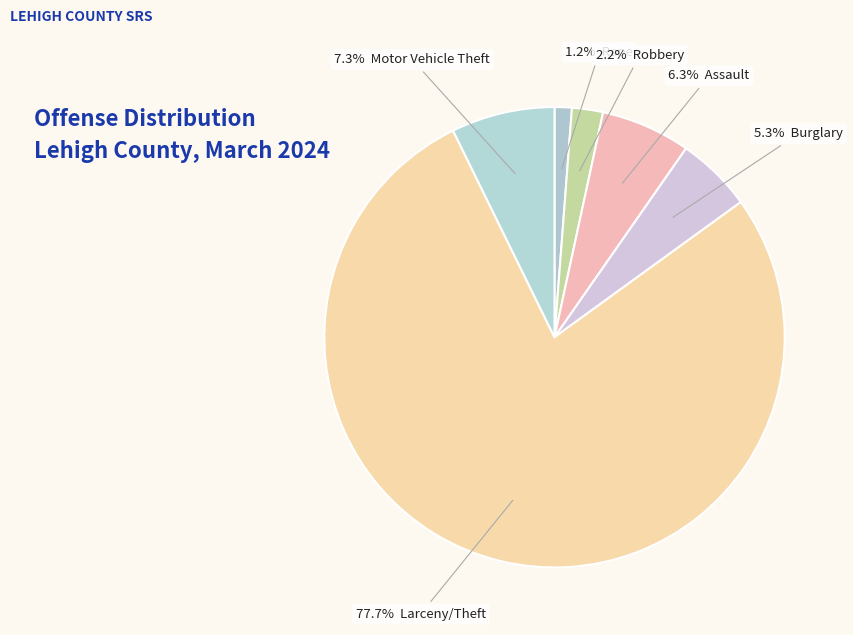

To the nearest percent, what is the difference between the largest and smallest slice percentages?

77%